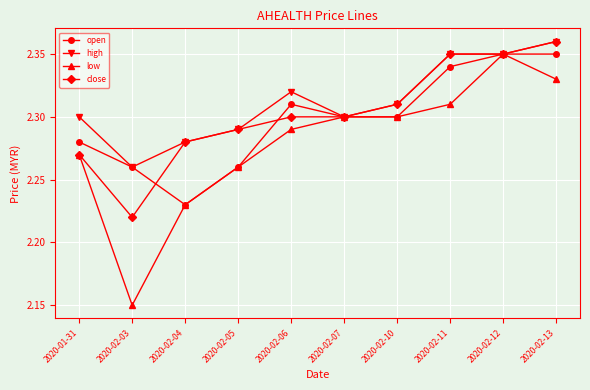

Is the value of high at 2020-02-04 greater than the value of close at 2020-02-07?

No